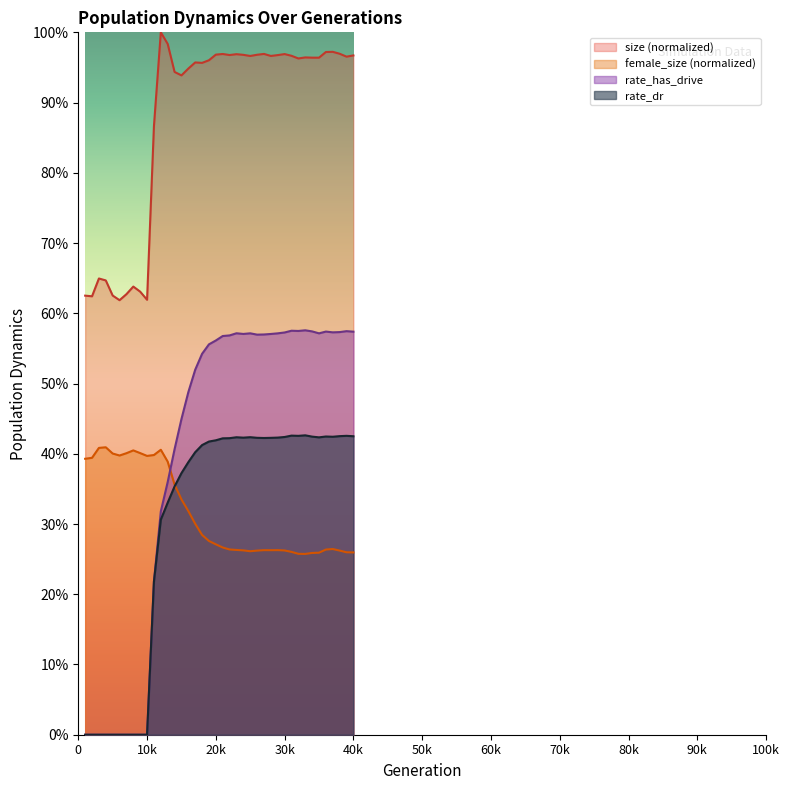

In size, how many points are higher than both neighbors (excluding endpoints)?

10